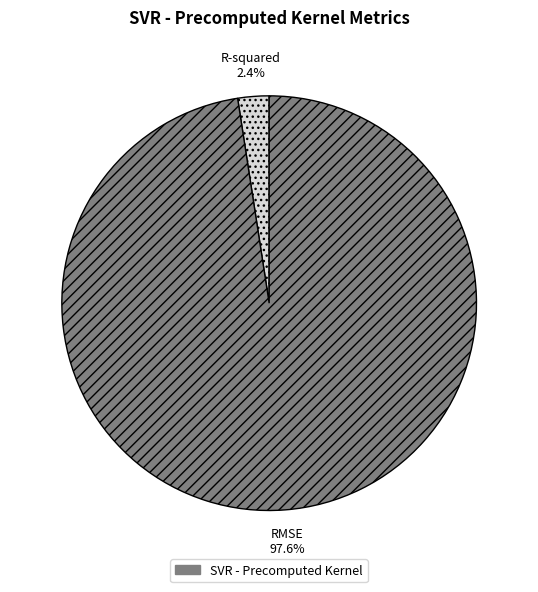

Is there a majority slice in this chart?

Yes